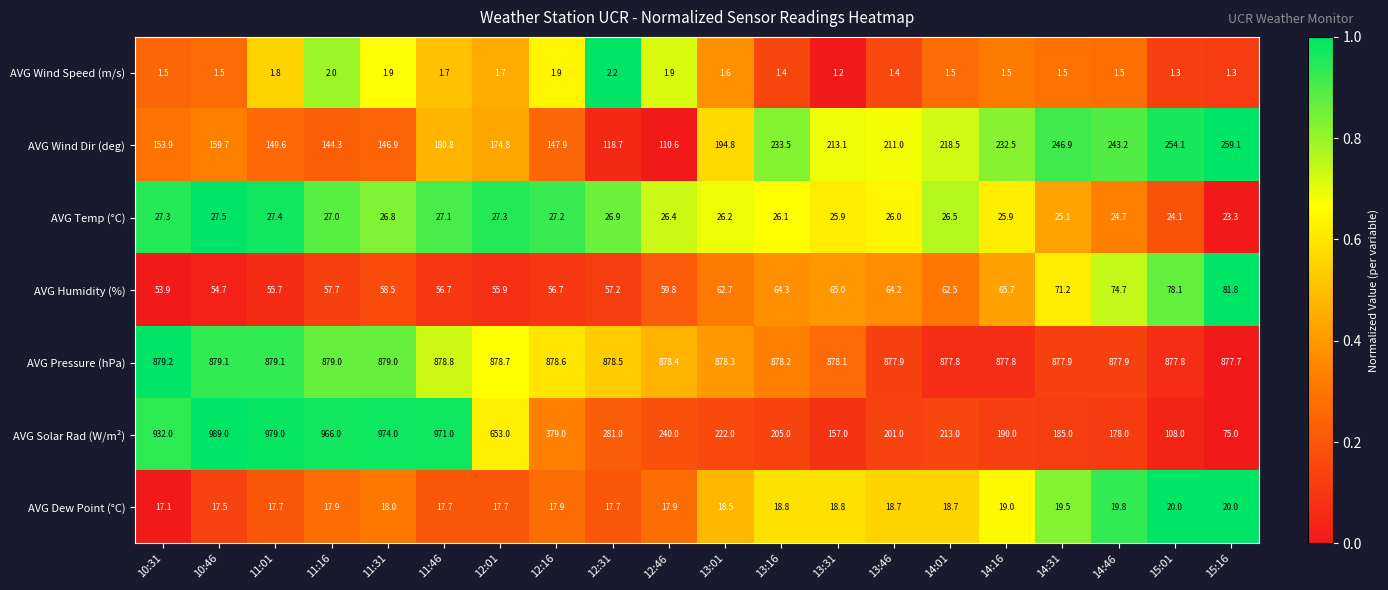

Count the number of categories in the chart.

20